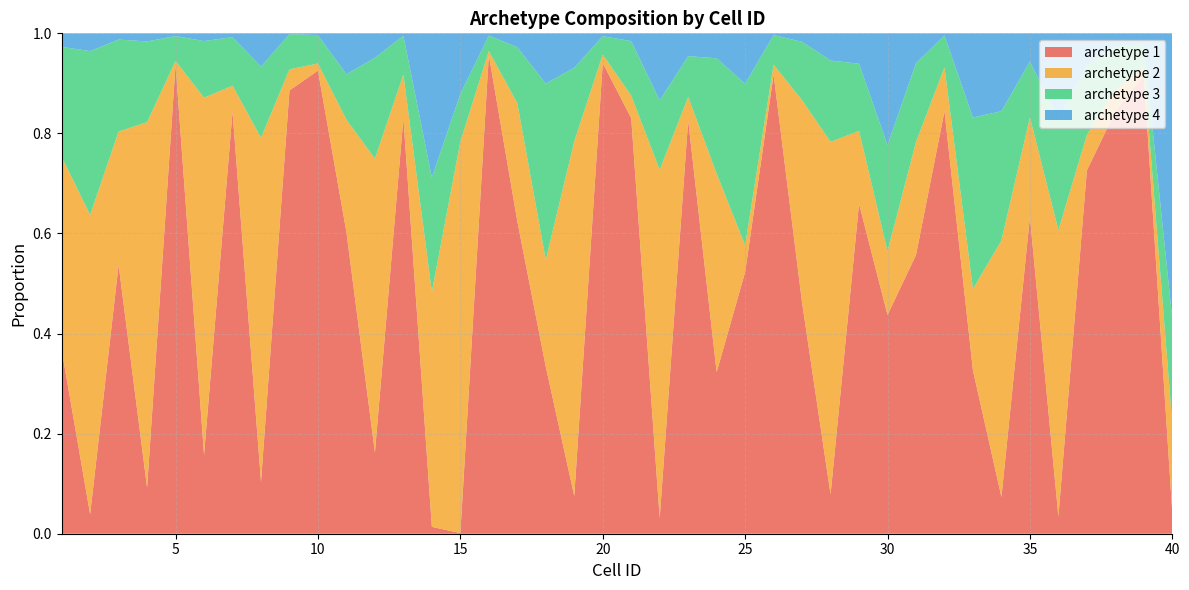

Reading left to right, extract all data points from this chart.

archetype 1: 0.4	0.0	0.5	0.1	0.9	0.2	0.8	0.1	0.9	0.9	0.6	0.2	0.8	0.0	0.0	1.0	0.6	0.3	0.1	0.9	0.8	0.0	0.8	0.3	0.5	0.9	0.5	0.1	0.7	0.4	0.6	0.8	0.3	0.1	0.6	0.0	0.7	0.8	0.9	0.0
archetype 2: 0.4	0.6	0.3	0.7	0.0	0.7	0.1	0.7	0.0	0.0	0.2	0.6	0.1	0.5	0.8	0.0	0.2	0.2	0.7	0.0	0.0	0.7	0.0	0.4	0.1	0.0	0.4	0.7	0.1	0.1	0.2	0.1	0.2	0.5	0.2	0.6	0.1	0.0	0.0	0.2
archetype 3: 0.2	0.3	0.2	0.2	0.0	0.1	0.1	0.1	0.1	0.1	0.1	0.2	0.1	0.2	0.1	0.0	0.1	0.4	0.1	0.0	0.1	0.1	0.1	0.2	0.3	0.1	0.1	0.2	0.1	0.2	0.2	0.1	0.3	0.3	0.1	0.2	0.1	0.1	0.0	0.2
archetype 4: 0.0	0.0	0.0	0.0	0.0	0.0	0.0	0.1	0.0	0.0	0.1	0.0	0.0	0.3	0.1	0.0	0.0	0.1	0.1	0.0	0.0	0.1	0.0	0.0	0.1	0.0	0.0	0.1	0.1	0.2	0.1	0.0	0.2	0.2	0.1	0.2	0.1	0.0	0.0	0.6